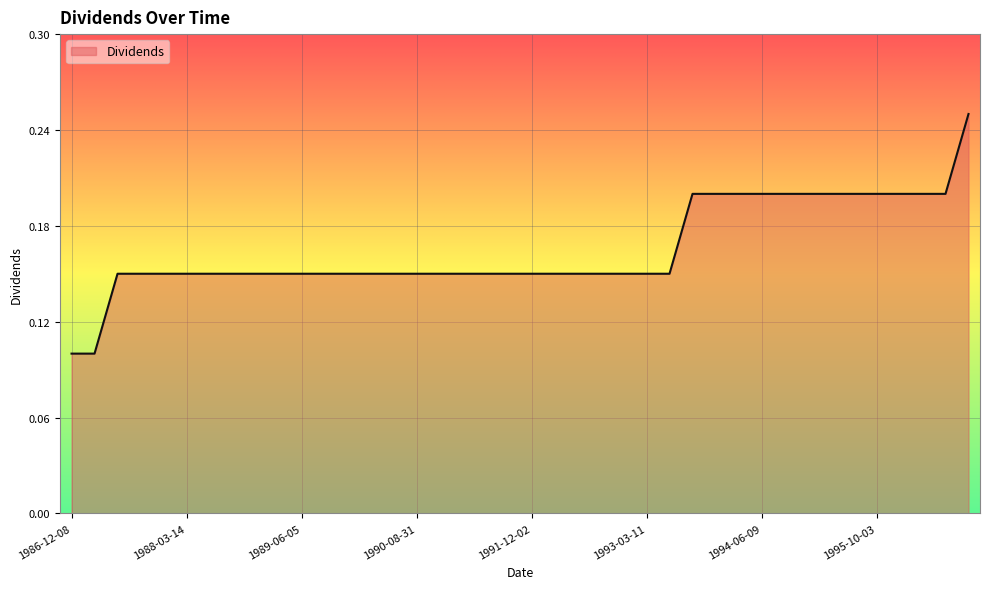

True or false: there are more than 0 points higher than both neighbors.

False